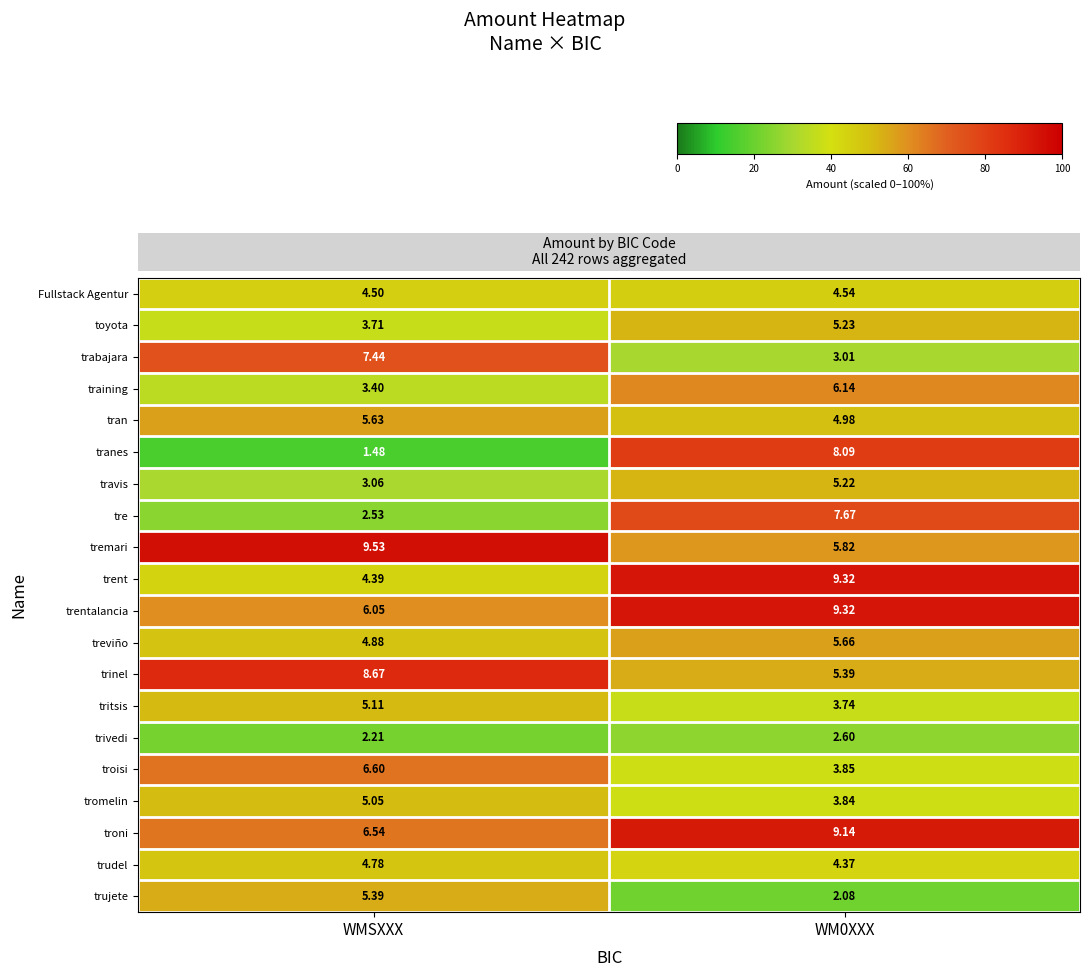

Between WMSXXX and WM0XXX, which series saw the biggest shift?

tranes